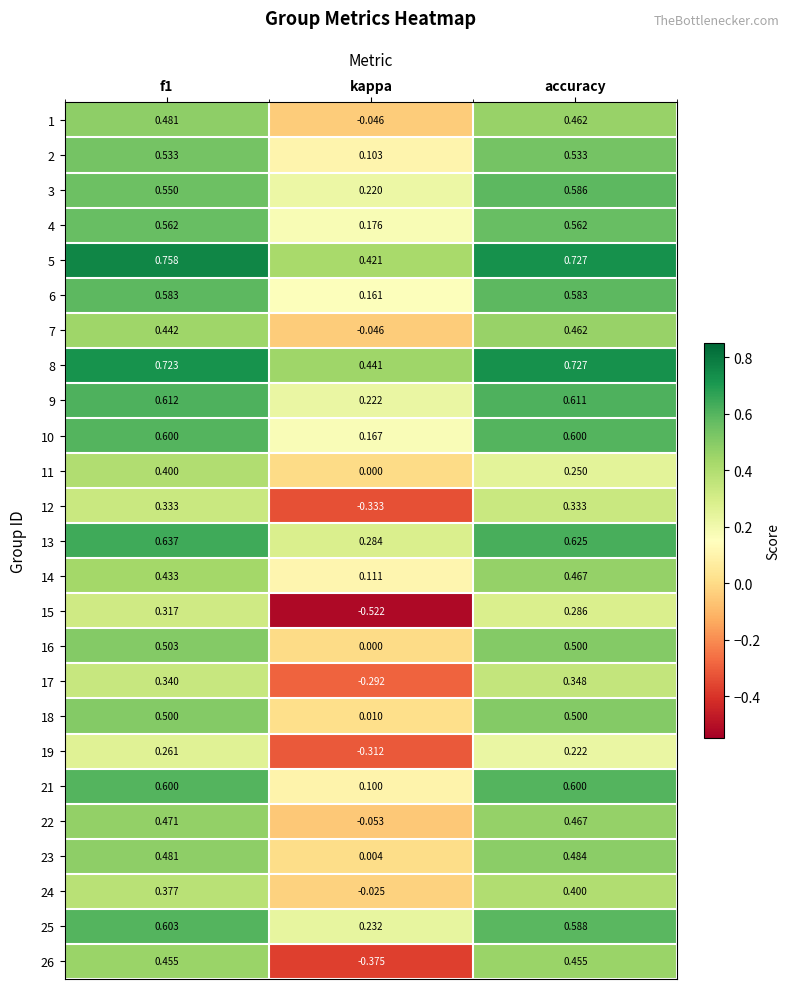

At which category does the chart reach its minimum across all series?

kappa